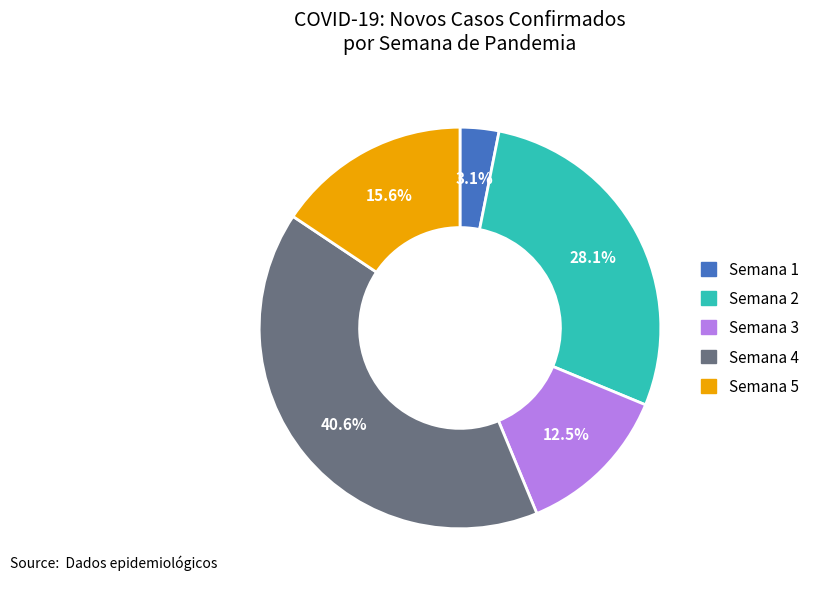

Is there a majority slice in this chart?

No